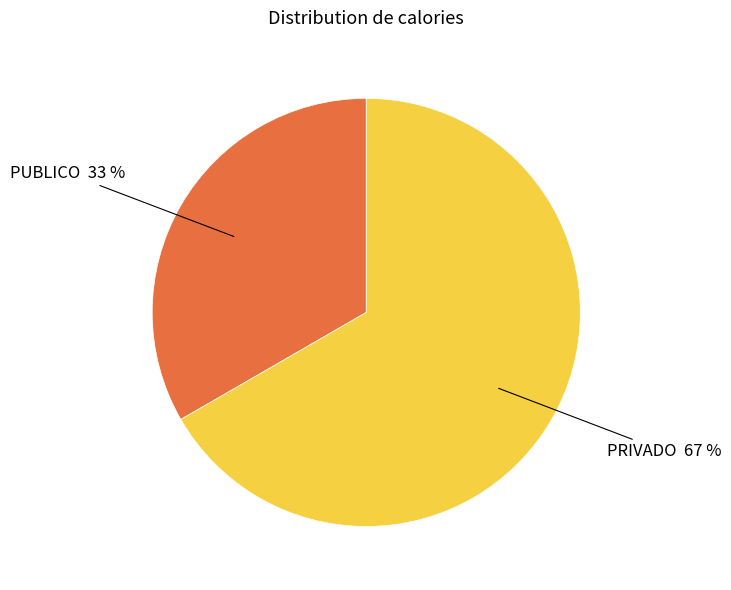

Is there any slice that represents more than half of the pie?

Yes